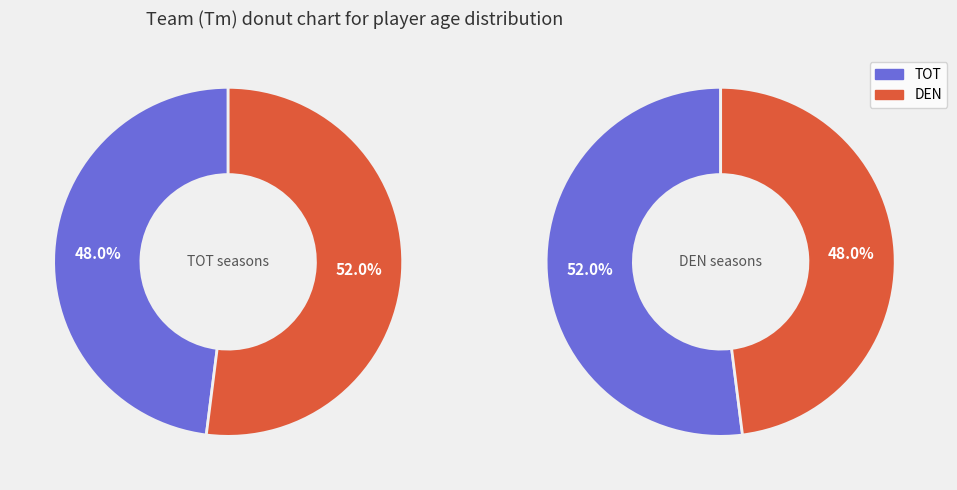

What percentage is the DEN slice, to the nearest percent?

52%